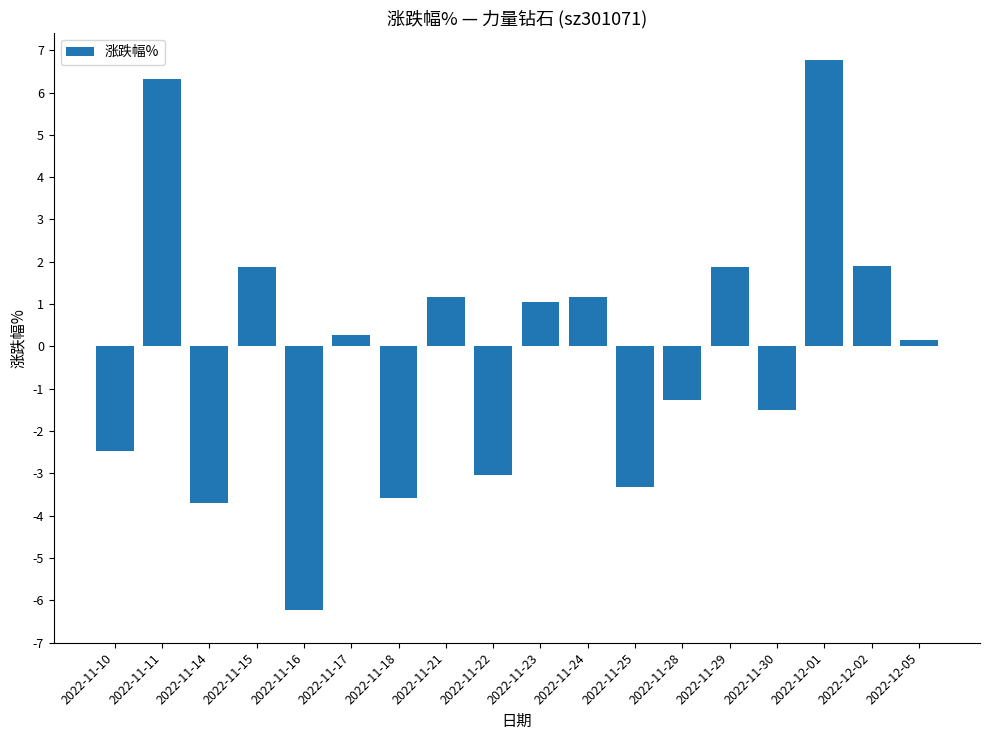

What is the value of the 11th bar from the left?

1.2